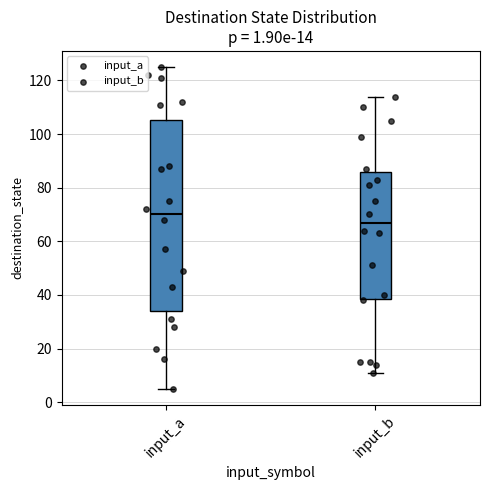

Comparing the boxes themselves (not the whiskers), which one is the tallest?

input_a